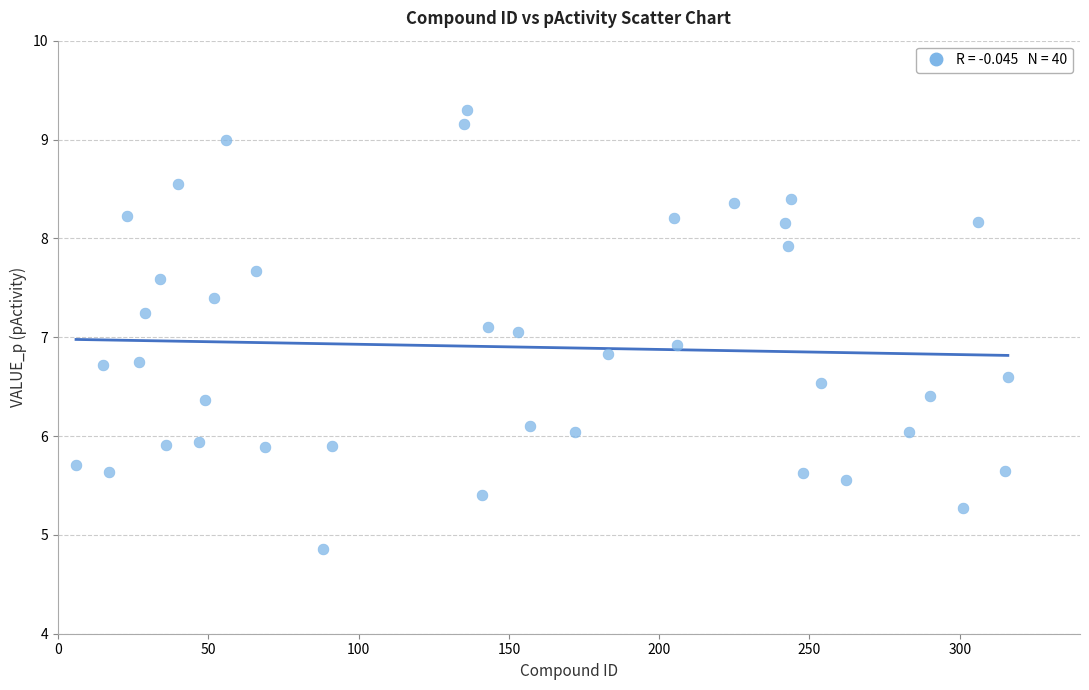

What is the range of X values (max minus min)?

310.0